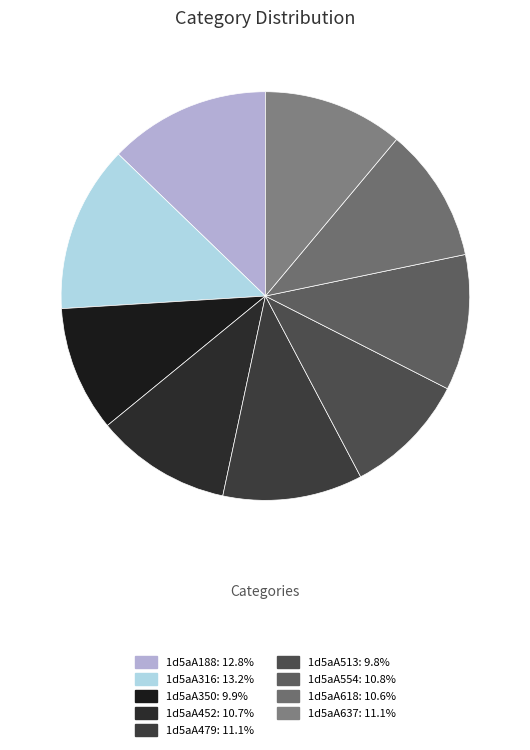

True or false: 1d5aA316 accounts for 13% of the total.

True